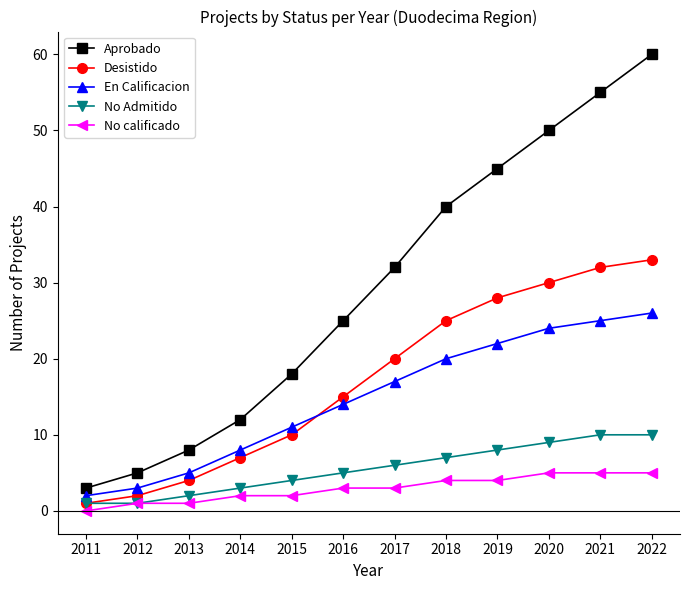

The value of No Admitido at 2013 is 2. True or false?

True